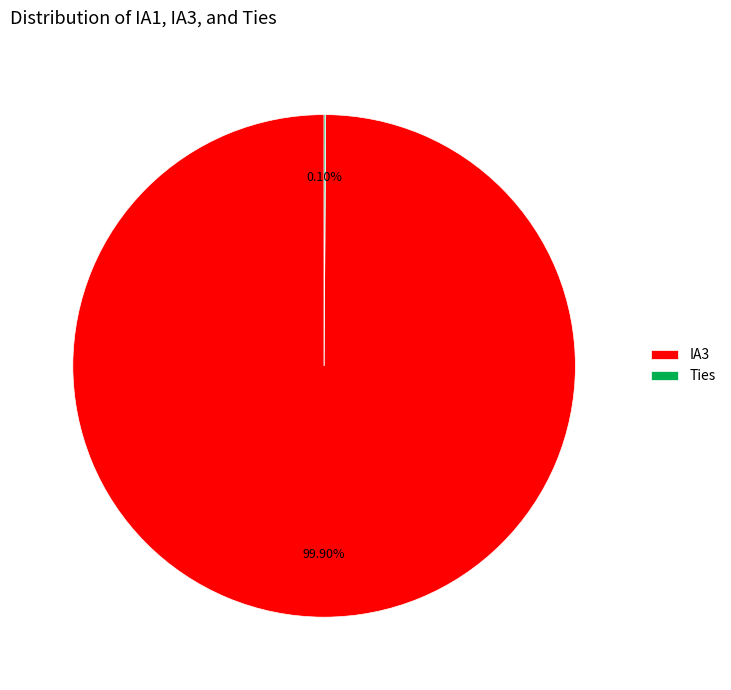

To the nearest percent, what portion does IA3 represent?

100%